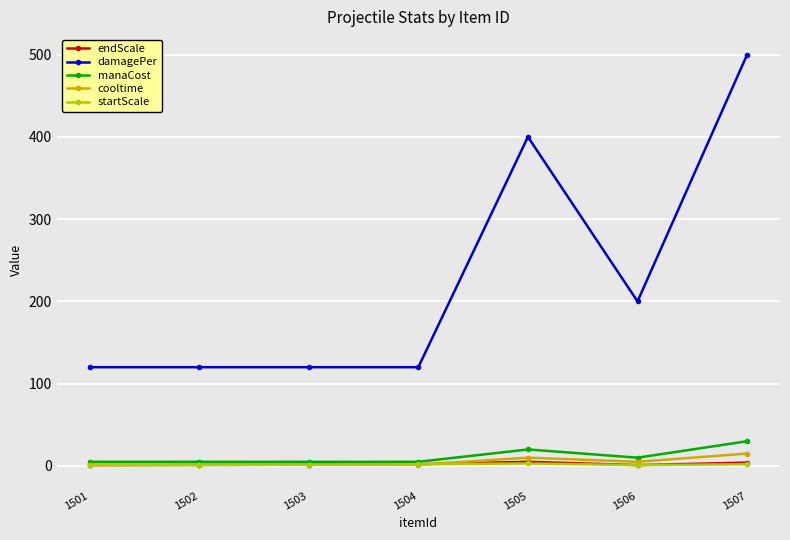

How many lines are shown in the chart?

5